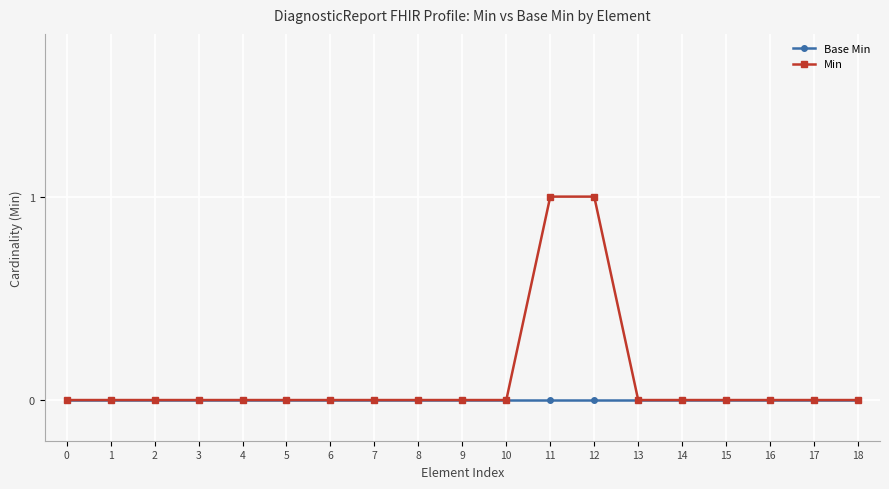

What is the difference between the maximum and minimum values in the Min series?

1